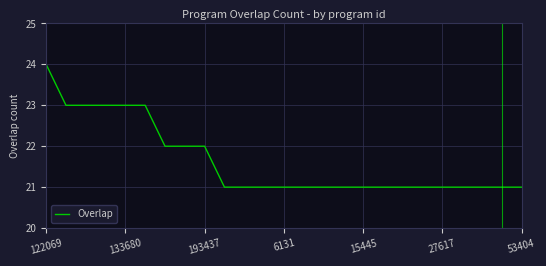

What is the difference between the maximum and minimum values?

3